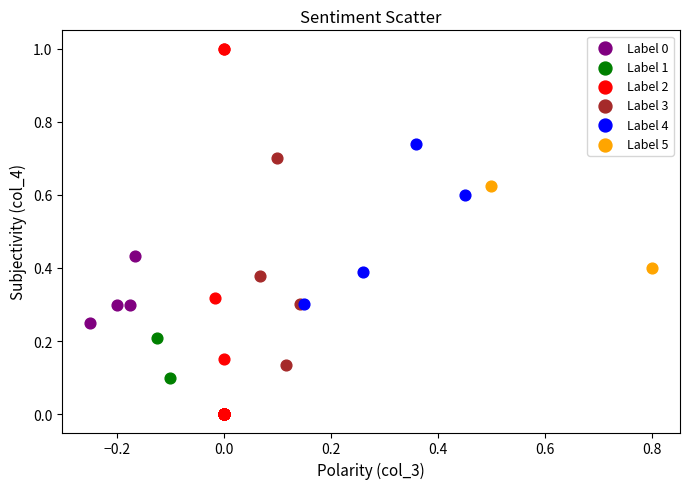

Which series has the largest Y range (max minus min)?

Label 2